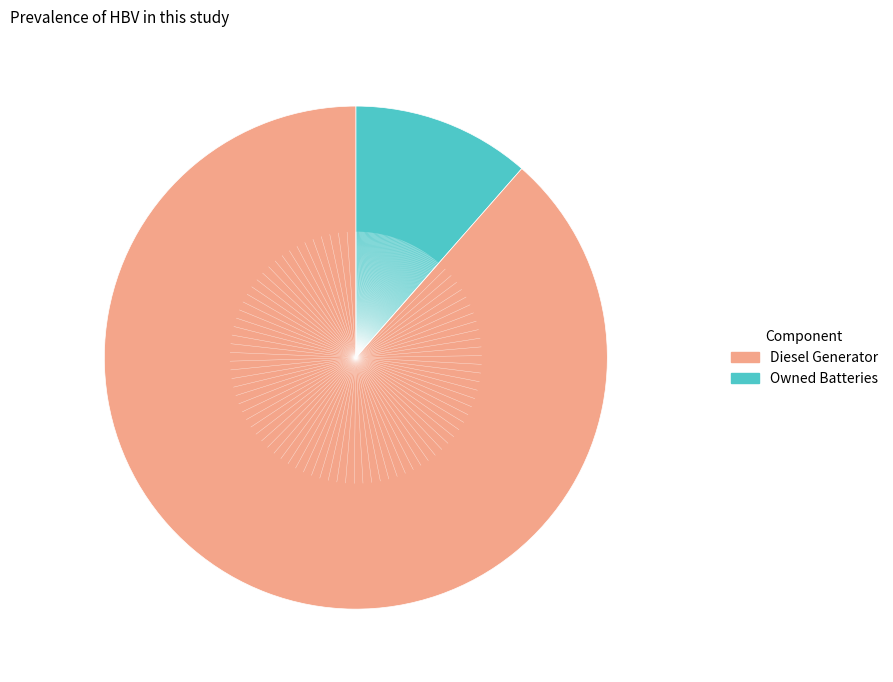

Which category accounts for the majority?

Owned Batteries